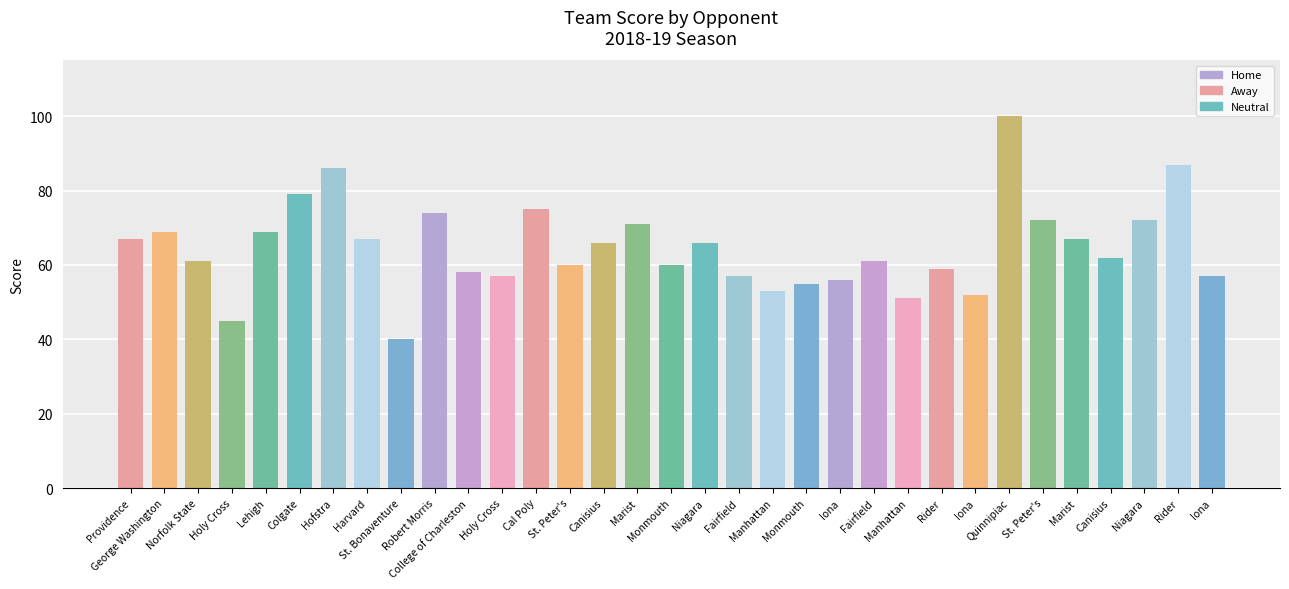

Which label corresponds to the largest value in the chart?

Quinnipiac